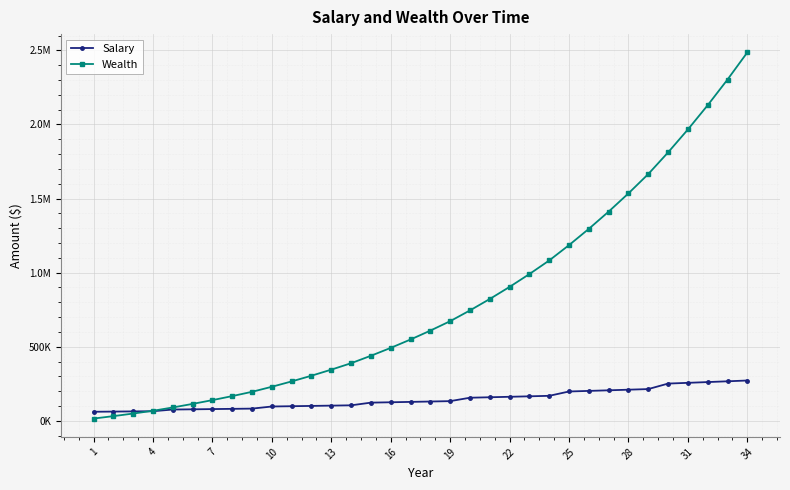

Rank the series by their average value, from highest to lowest.

Wealth, Salary